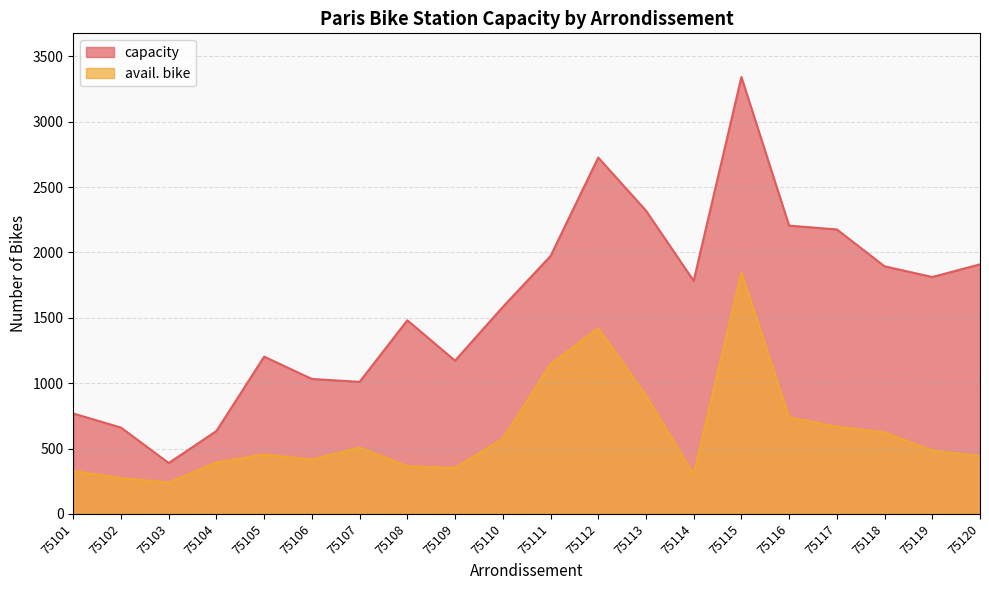

At how many categories does at least one series exceed 2267?

3